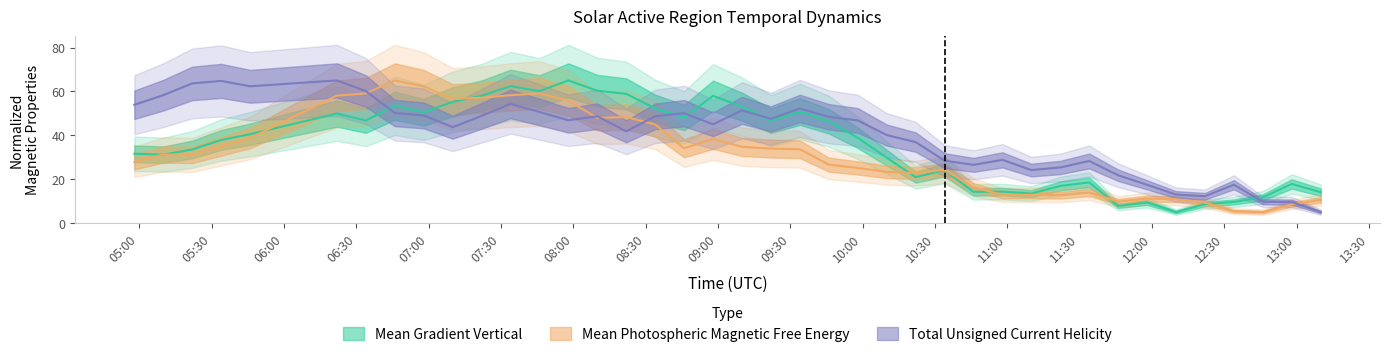

Between which two adjacent categories do Mean Gradient Vertical and Total Unsigned Current Helicity first intersect?

2014/10/24 06:34 and 2014/10/24 06:46